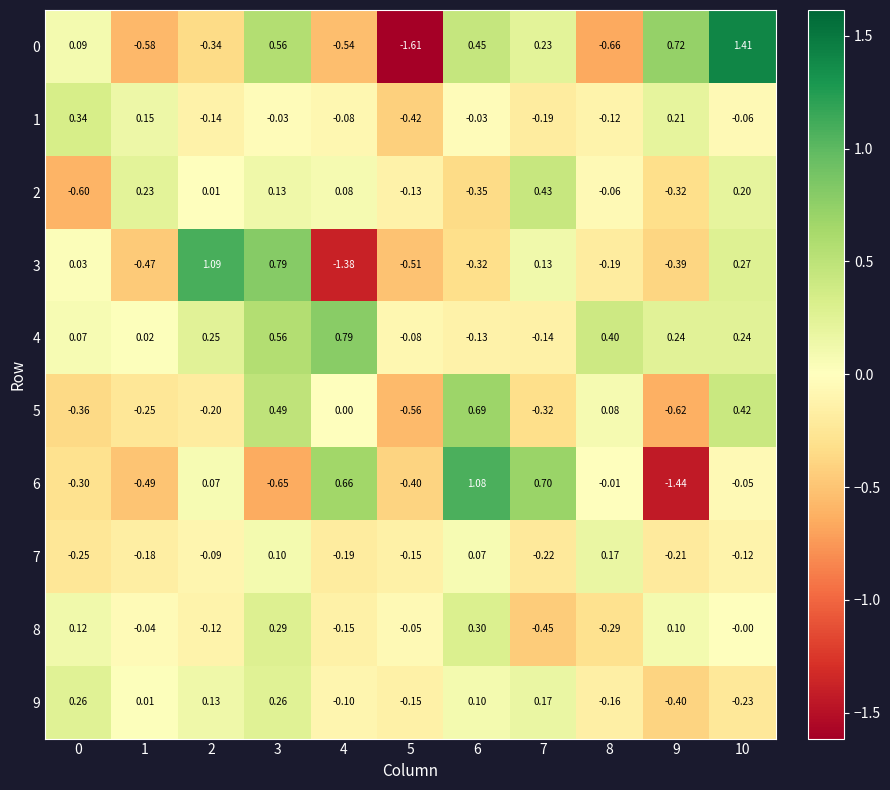

Is the value of 3 at 2 greater than the value of 1 at 2?

Yes